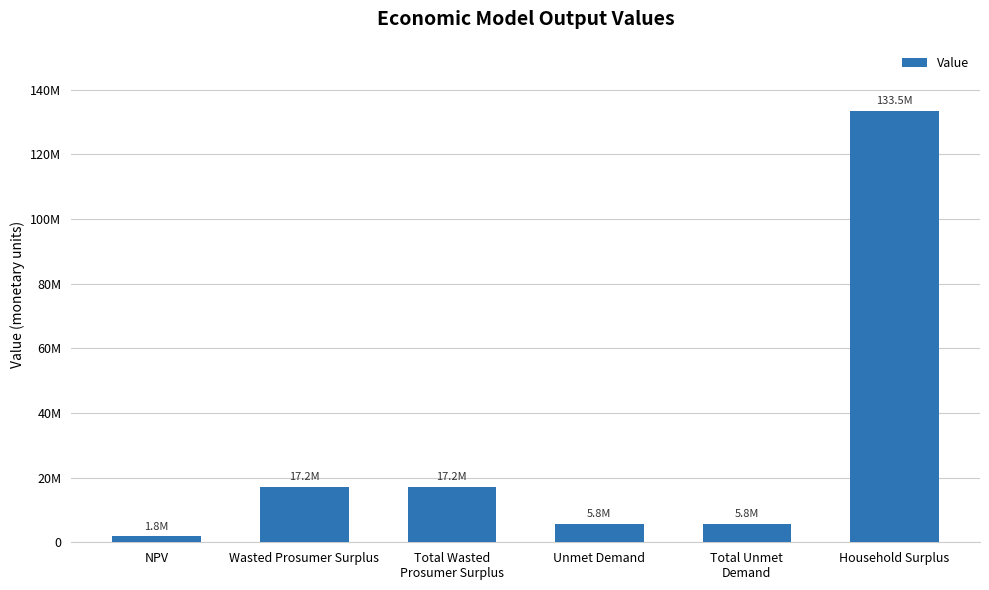

Are the bars horizontal?

No